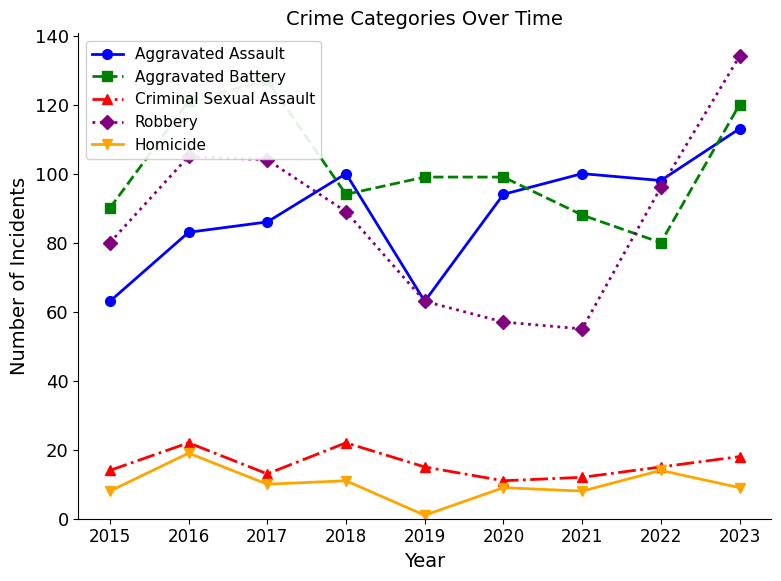

The Homicide series shows 9 at 2020. True or false?

True